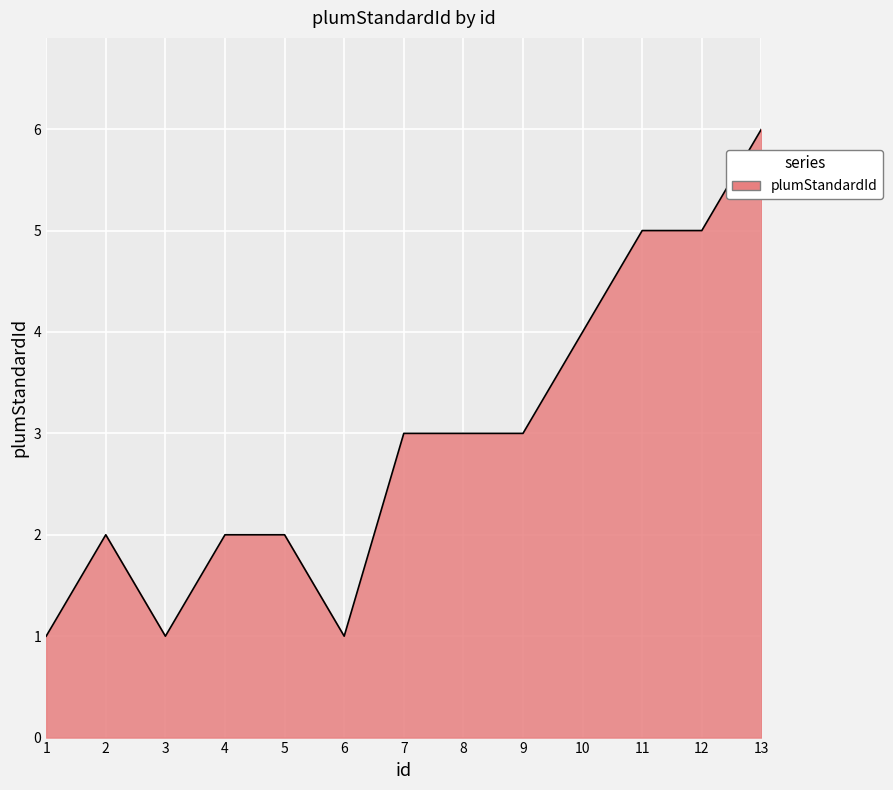

At which category does the data reach its first local valley?

3